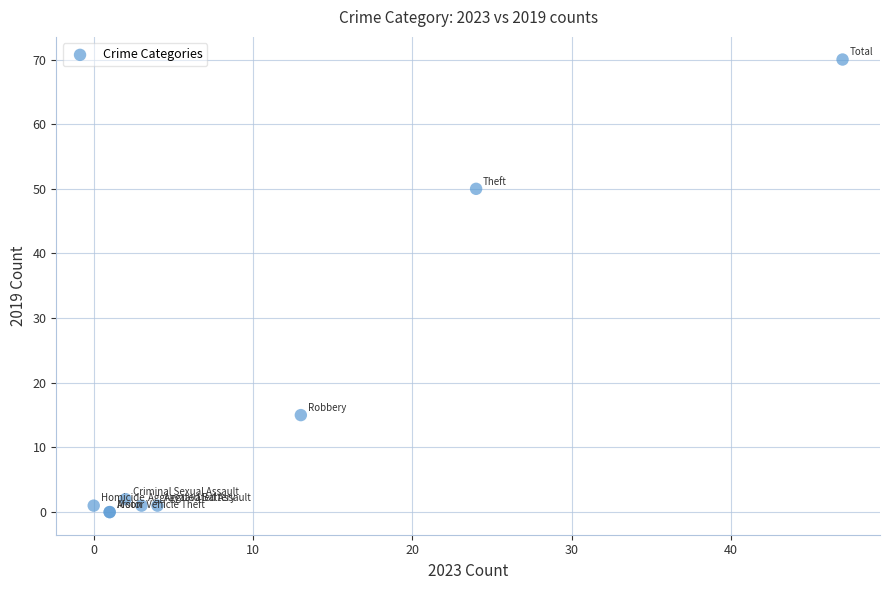

What Y value in the scatter plot is closest to 35?

50